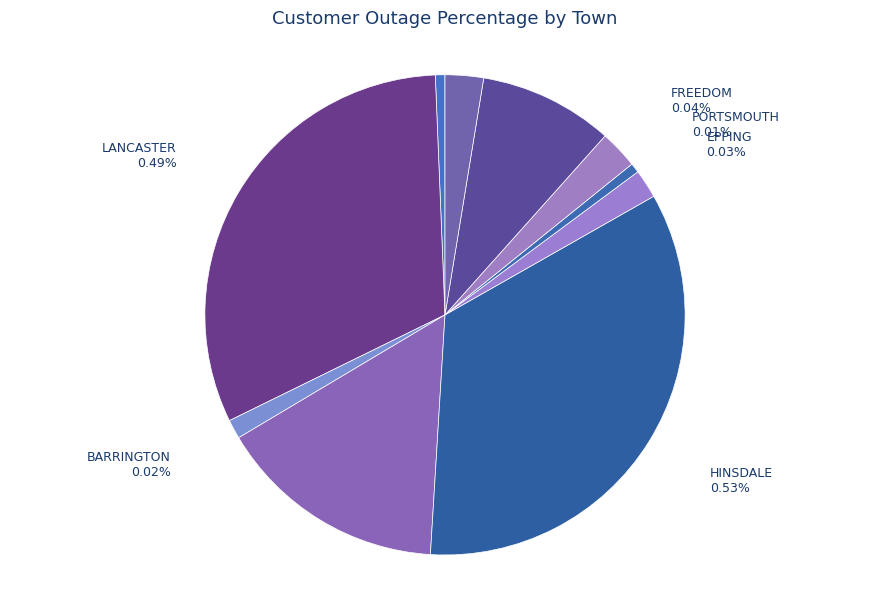

What percentage is the PORTSMOUTH slice, to the nearest percent?

1%